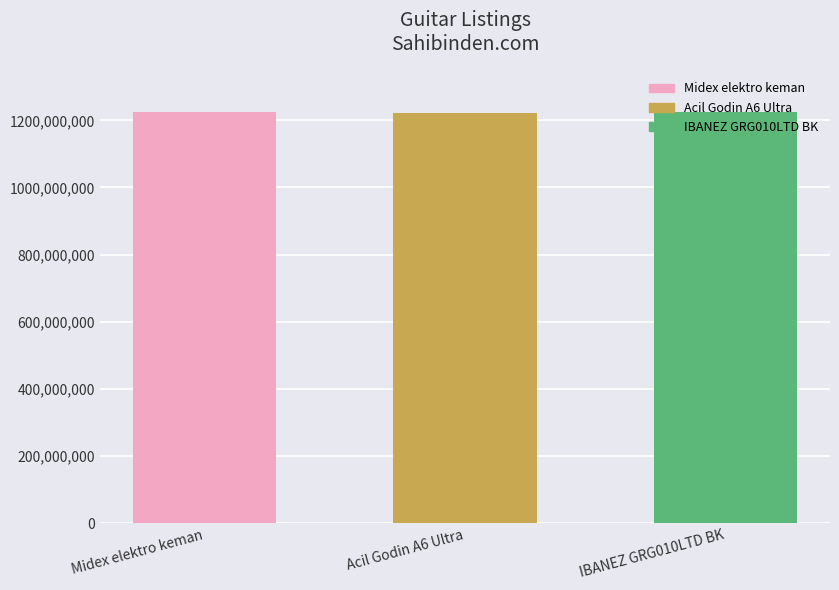

The chart shows a value of 430762296 at Midex elektro keman. True or false?

False